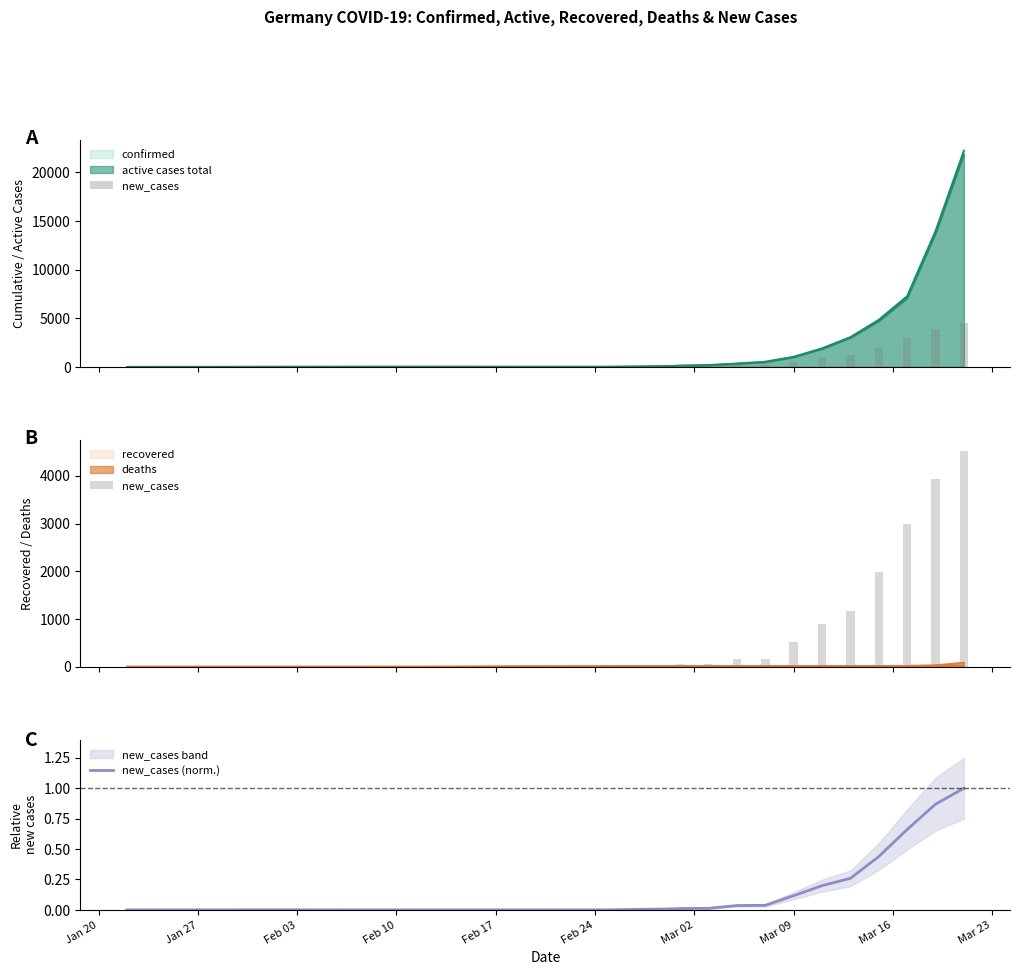

True or false: new_cases (norm.) has a value of 0.0 at Jan 27.

True